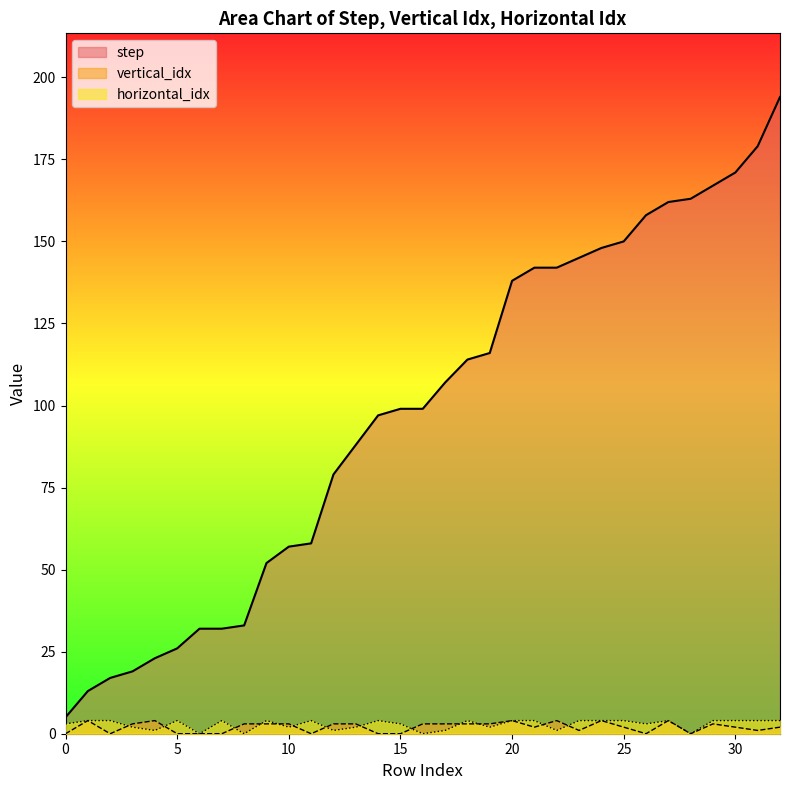

Count the vertical_idx values in the range 0 to 3.

27